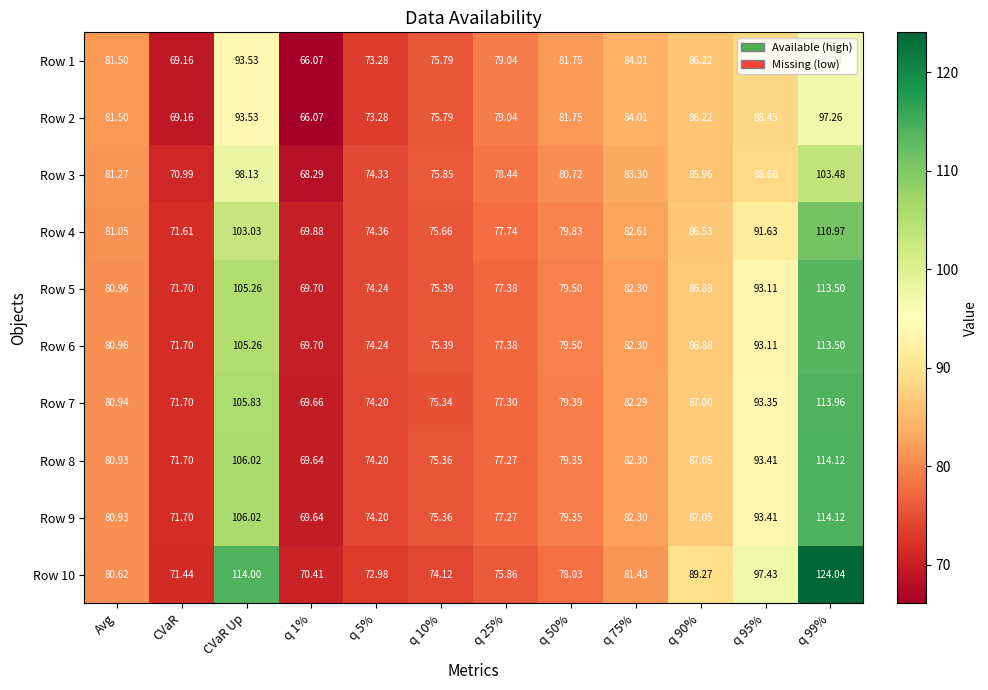

How many distinct data groups are displayed?

10